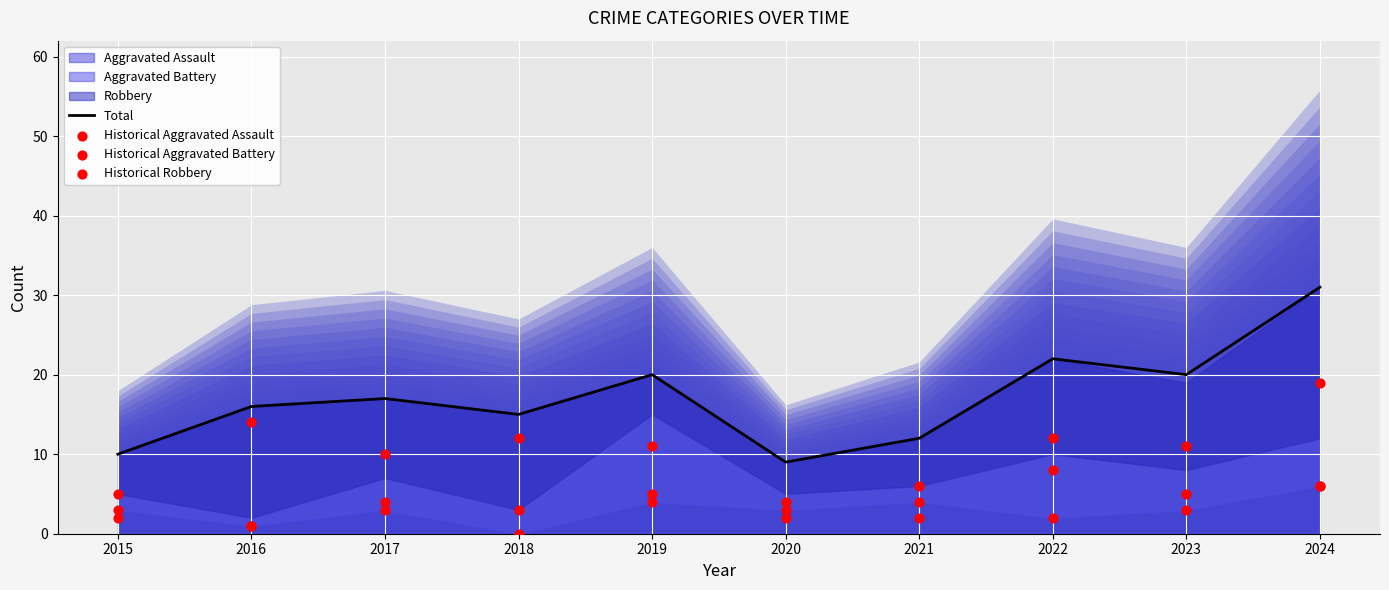

Which series contains the highest Y value?

Total